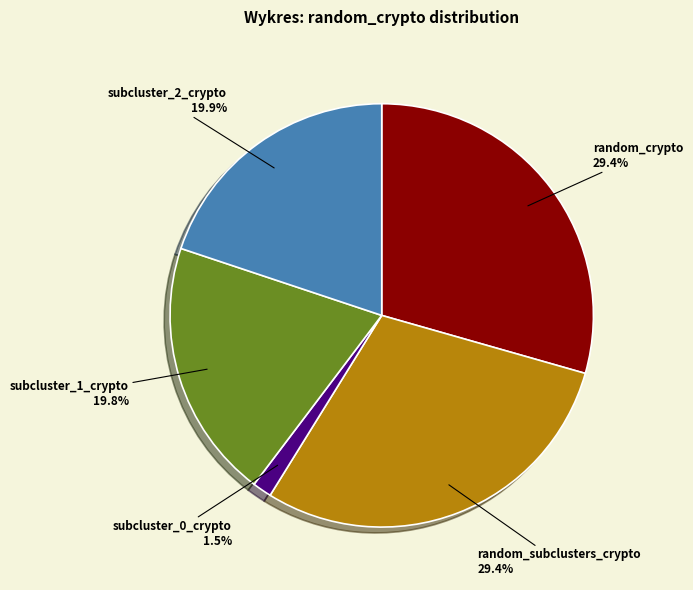

Is there any slice that represents more than half of the pie?

No